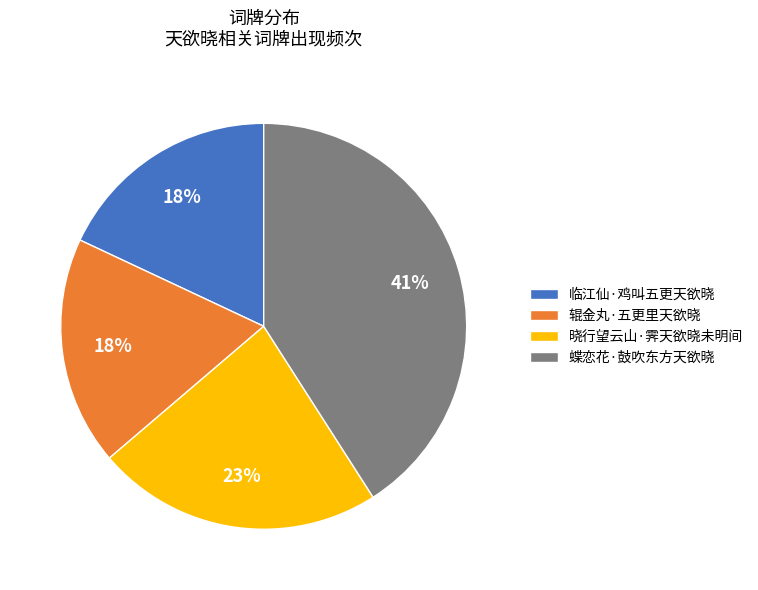

To the nearest percent, what portion does 蝶恋花·鼓吹东方天欲晓 represent?

41%